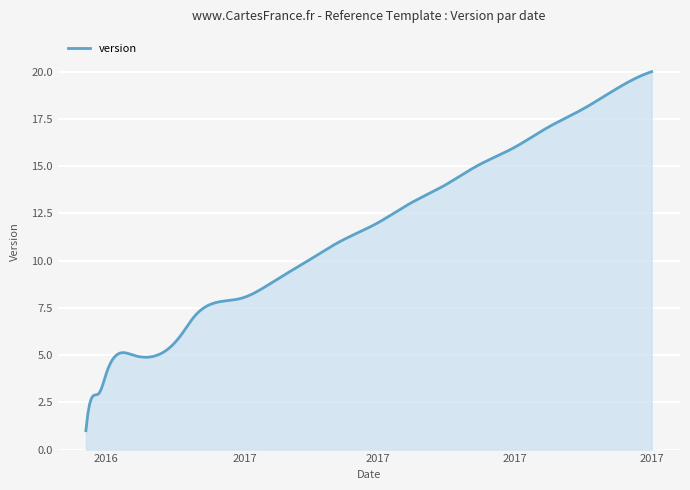

What is the maximum value shown in the chart?

20.0